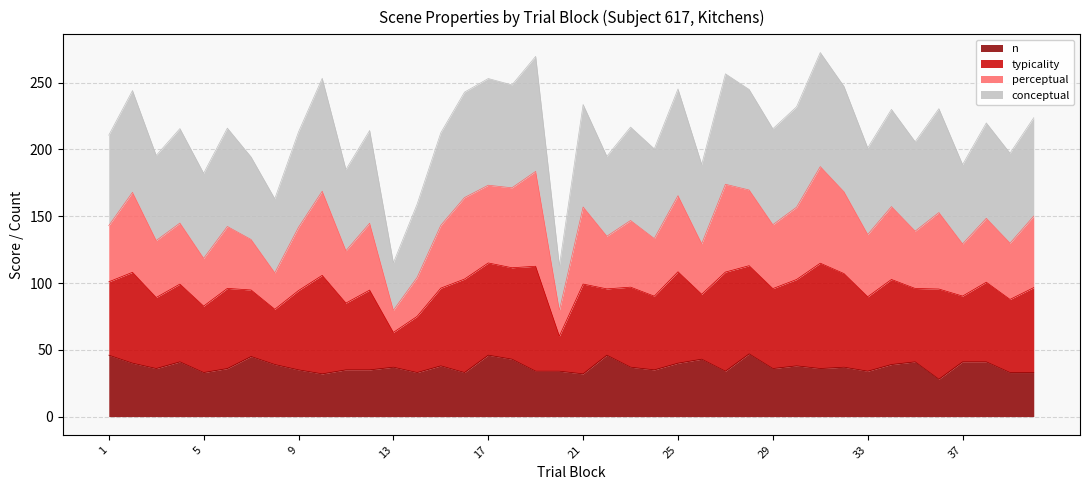

At how many categories does at least one series exceed 33?

40